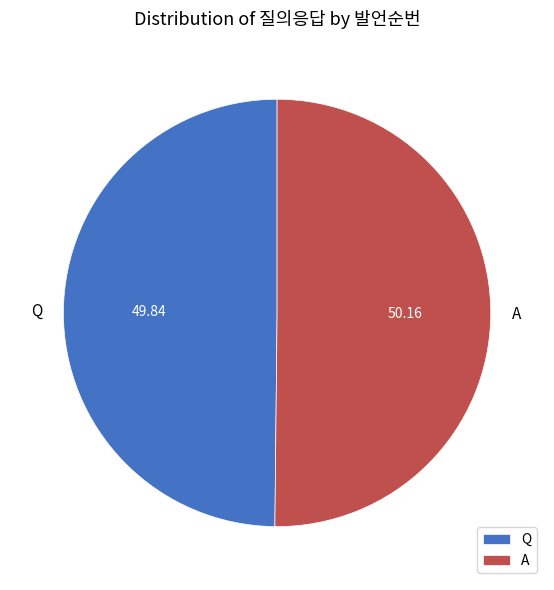

Do A and Q together represent more than half of the pie?

Yes